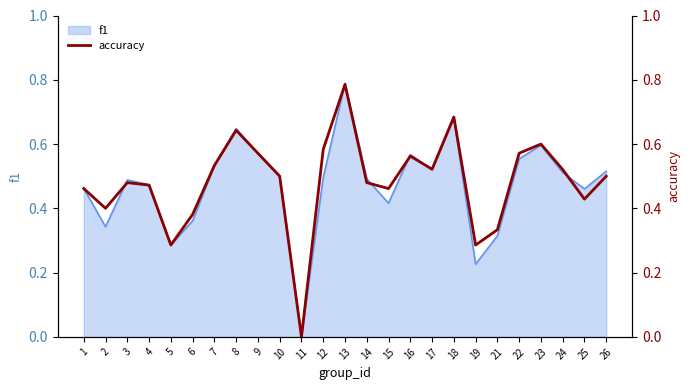

What is the greatest value displayed?

0.8